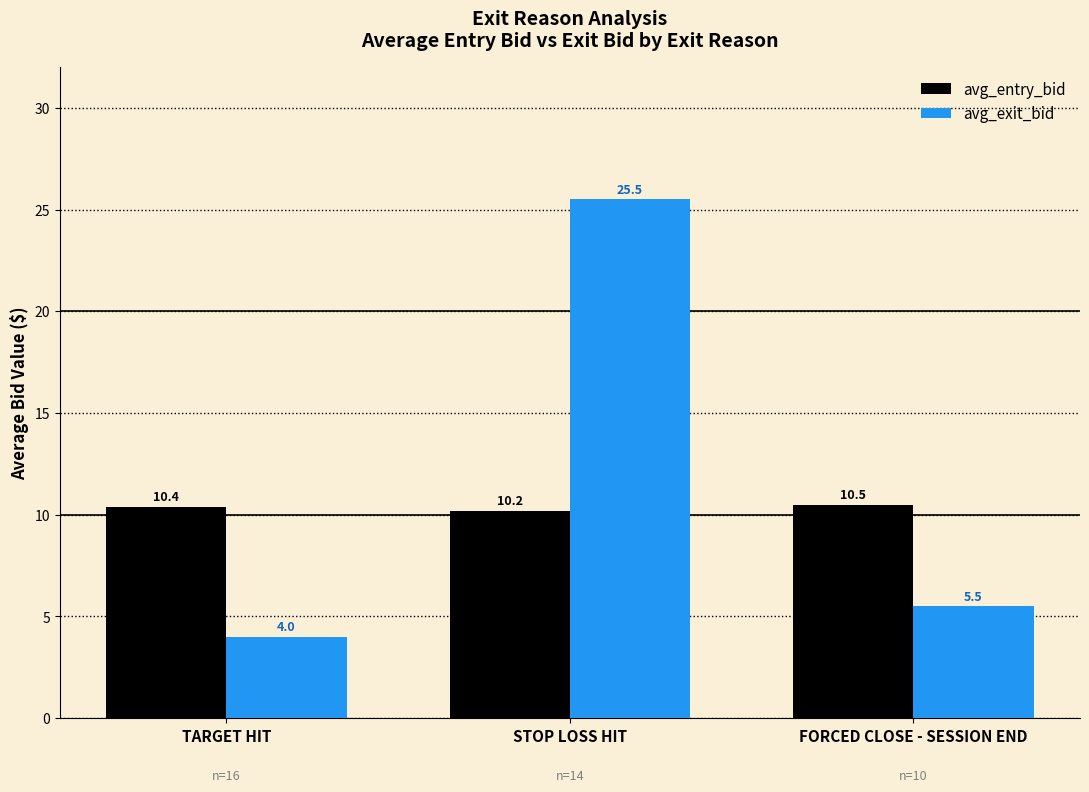

Does the chart contain any negative values?

No